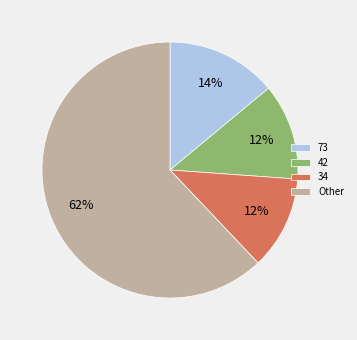

Which has a higher value, Other or 42?

Other